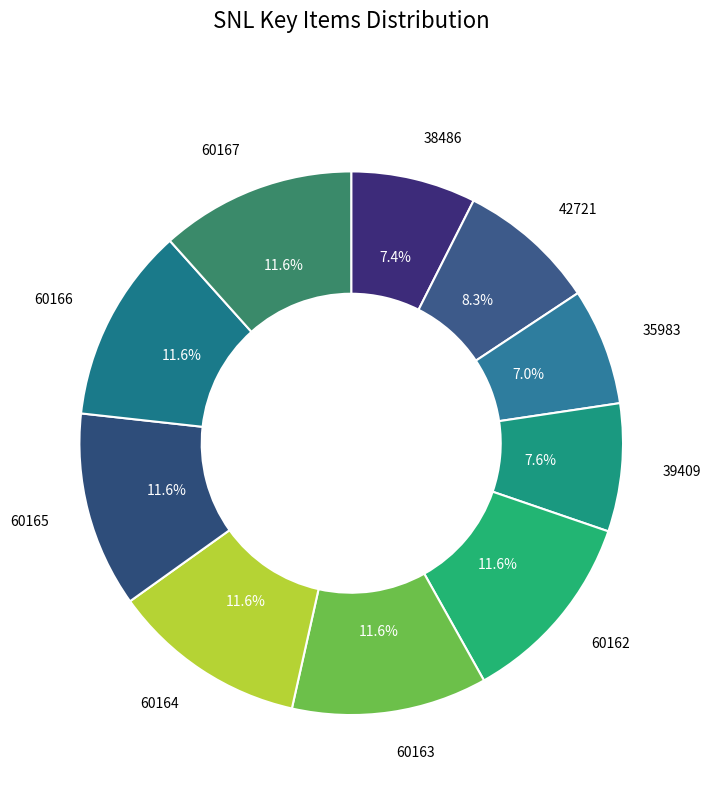

Rank the categories by value from highest to lowest.

60167, 60166, 60165, 60164, 60163, 60162, 42721, 39409, 38486, 35983